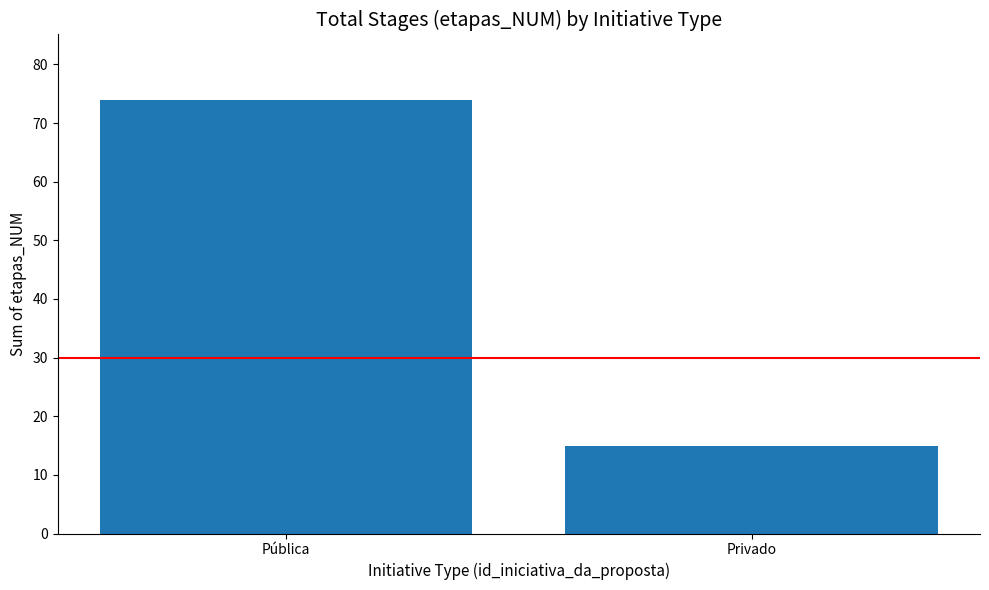

What is the difference between the maximum and minimum values?

59